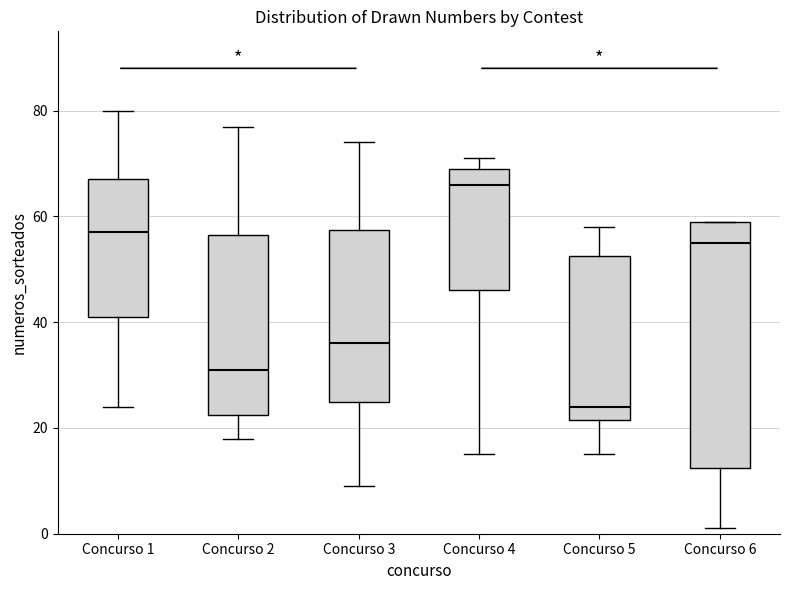

Which box has the lowest median line?

Concurso 5